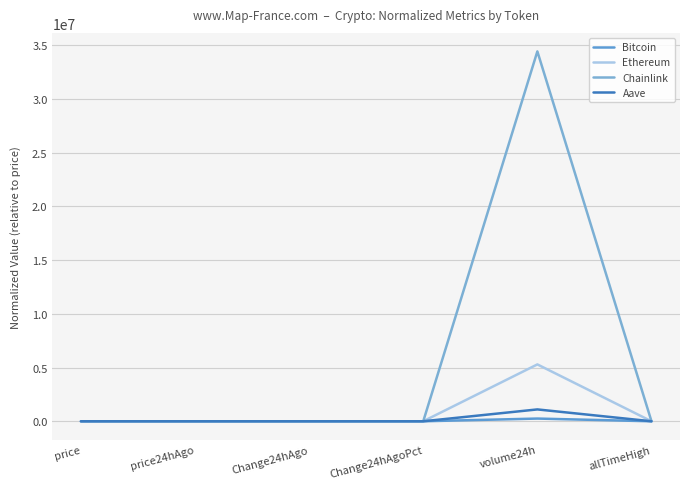

How many lines are shown in the chart?

4